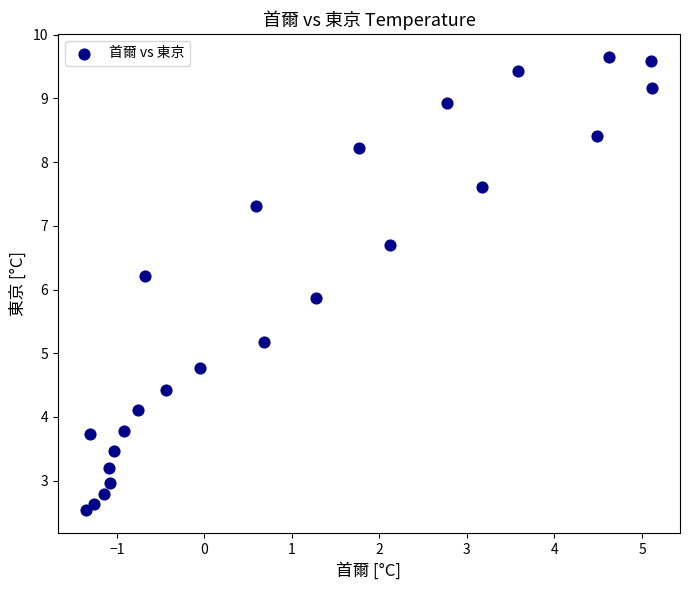

What Y value in the scatter plot is closest to 6?

5.9